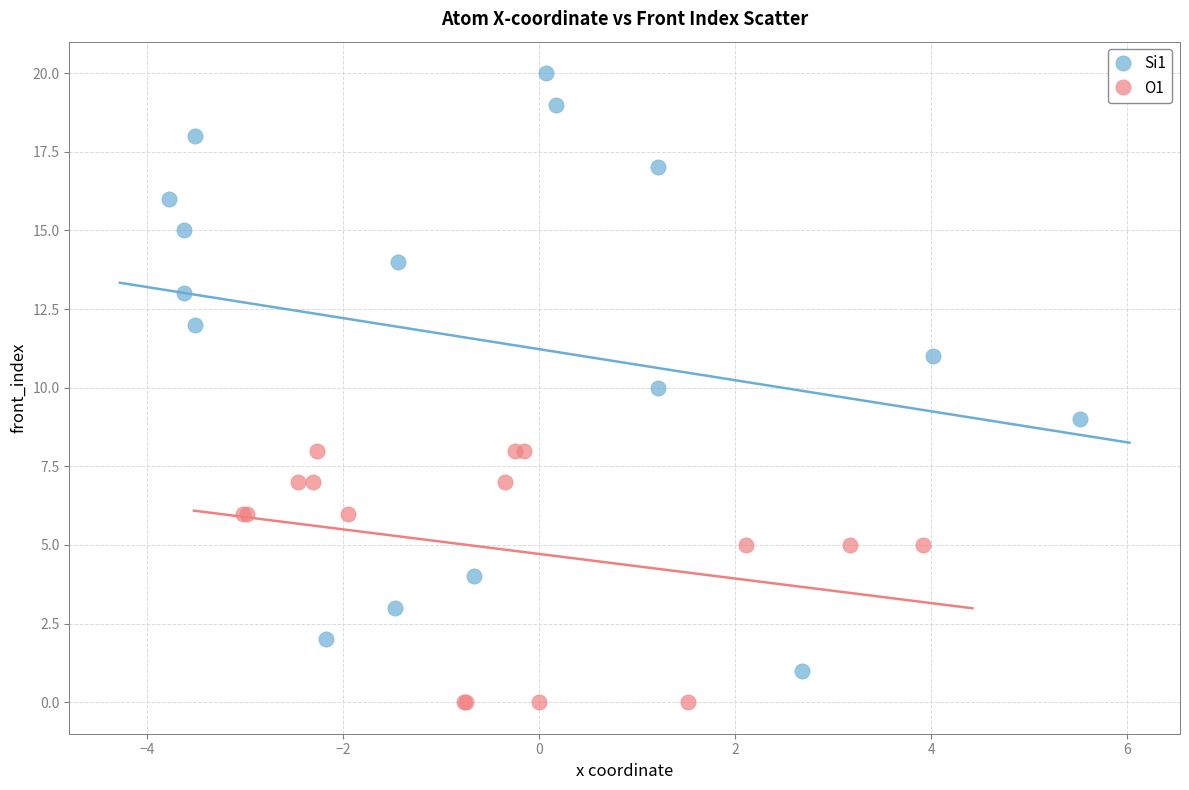

What are all the series names shown in the legend?

Si1, O1